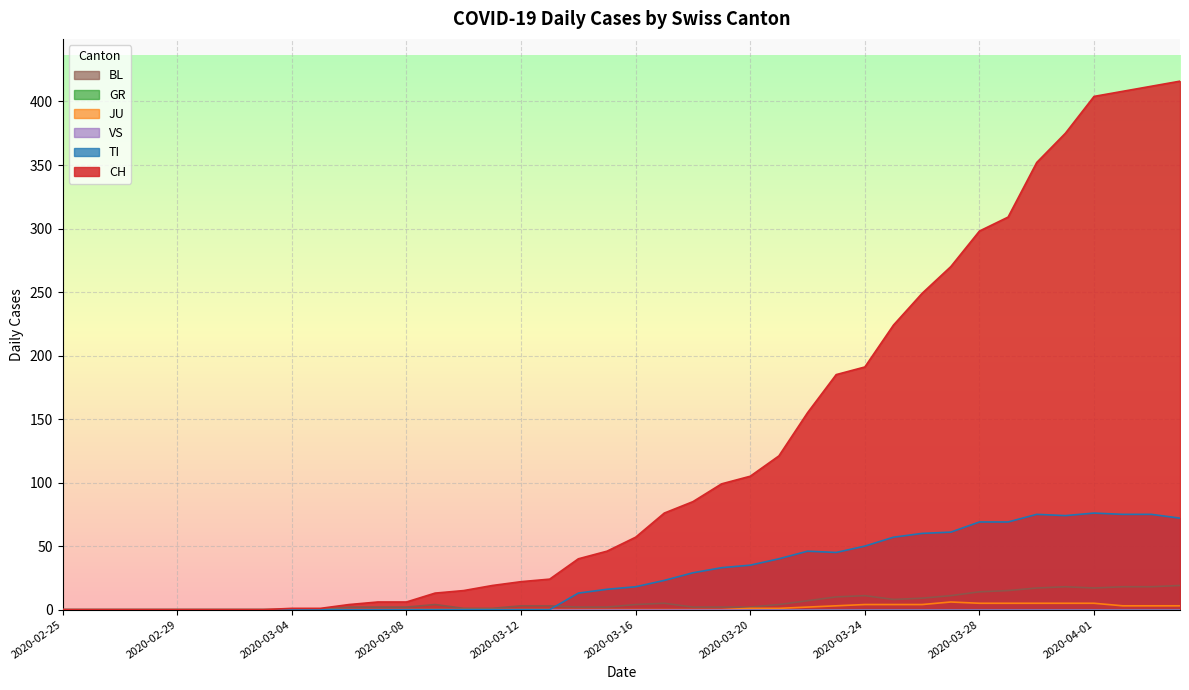

What is the average value of the TI series?

28